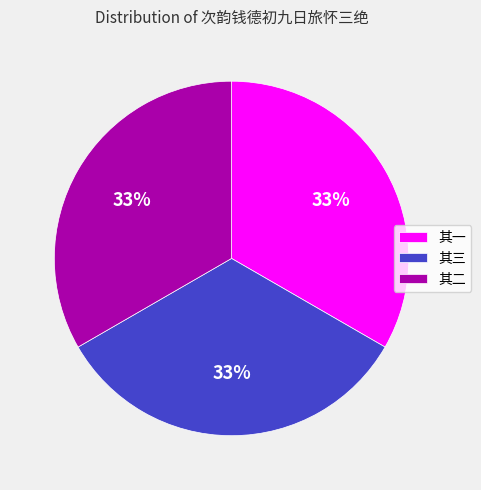

How many segments does this pie chart have?

3